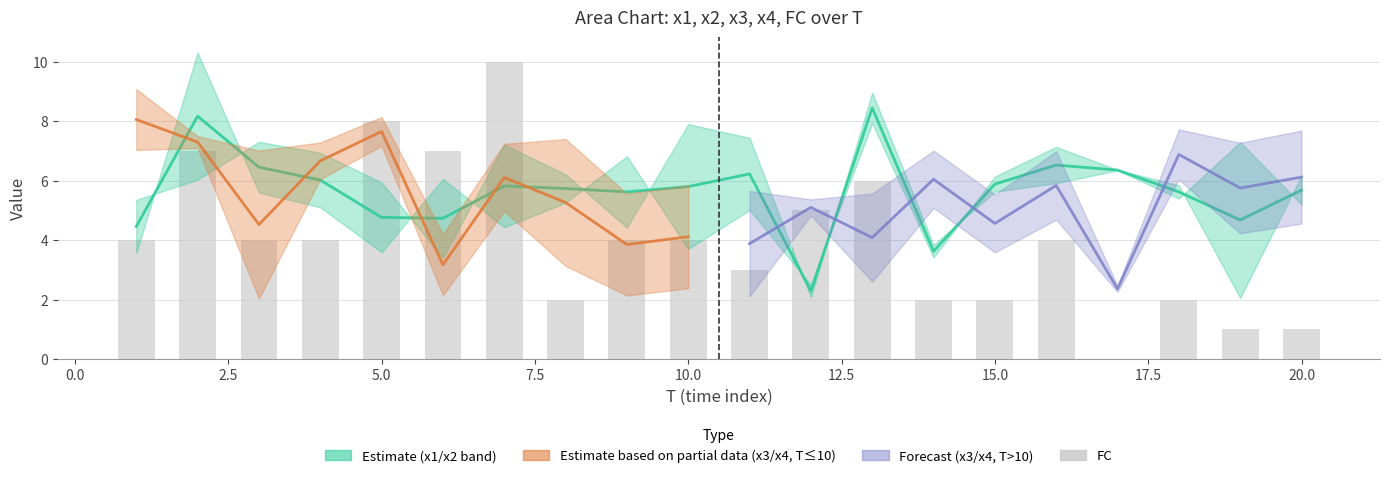

Which series has the largest range (max minus min)?

FC